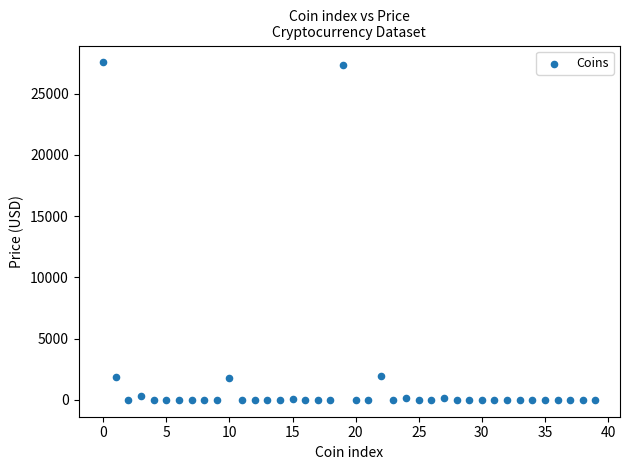

What is the range of Y values (max minus min)?

27547.0